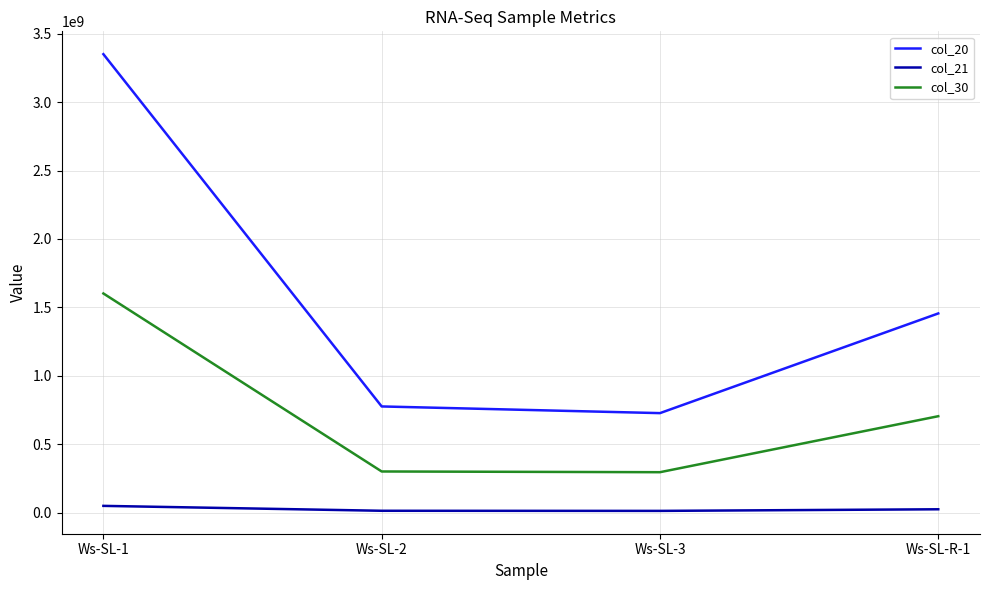

Which category has the highest value across all series?

Ws-SL-1